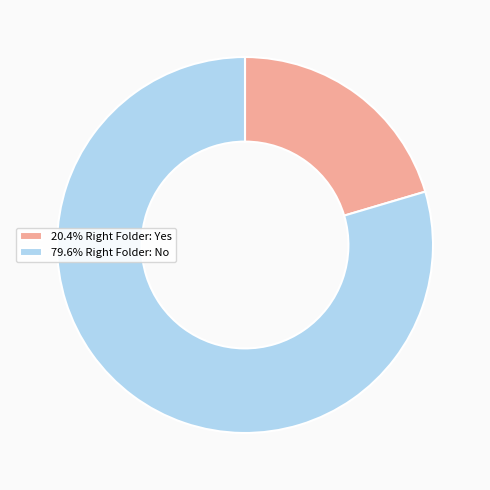

Is there any slice that represents more than half of the pie?

Yes